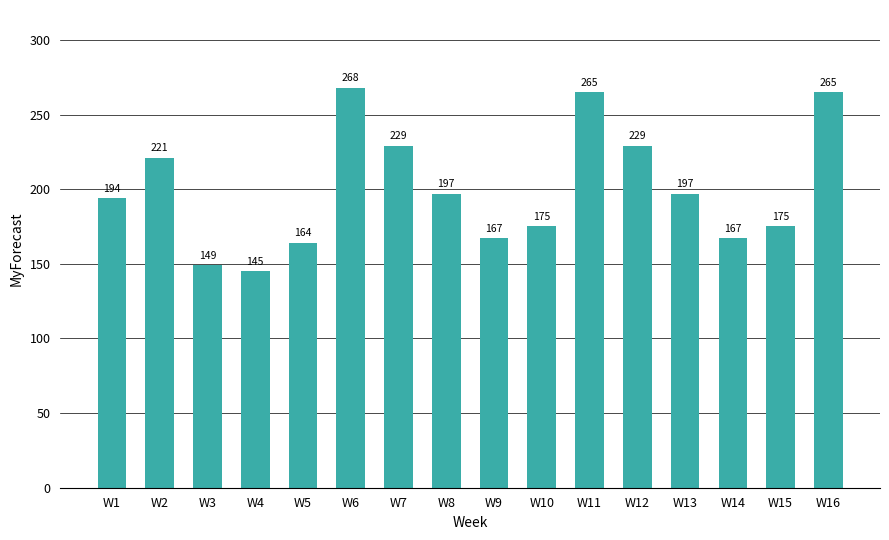

Which has a higher value, W11 or W9?

W11